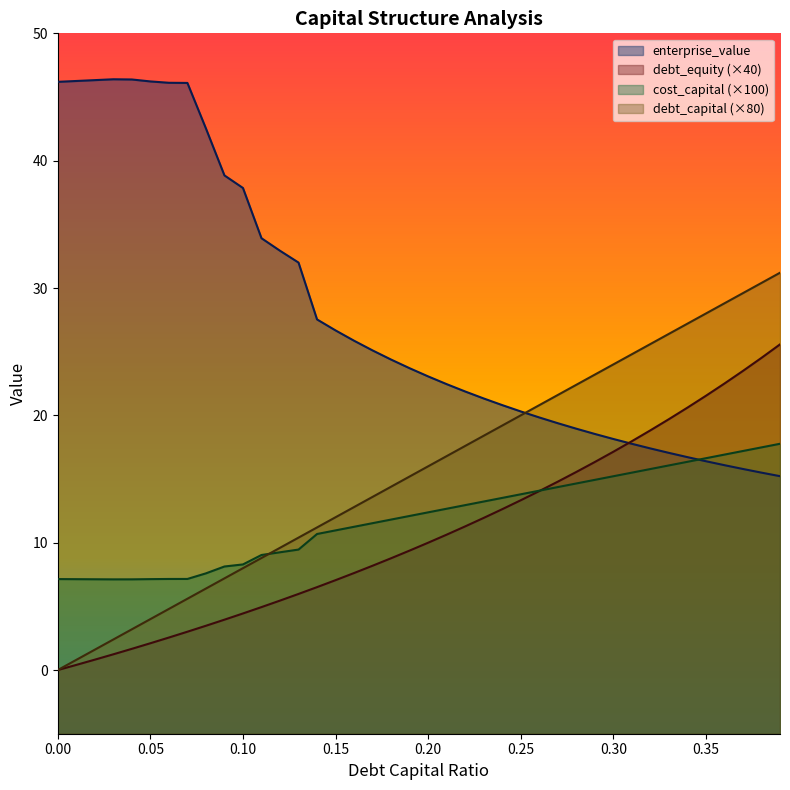

Between which two adjacent categories do debt_capital and cost_capital first intersect?

0.11 and 0.12